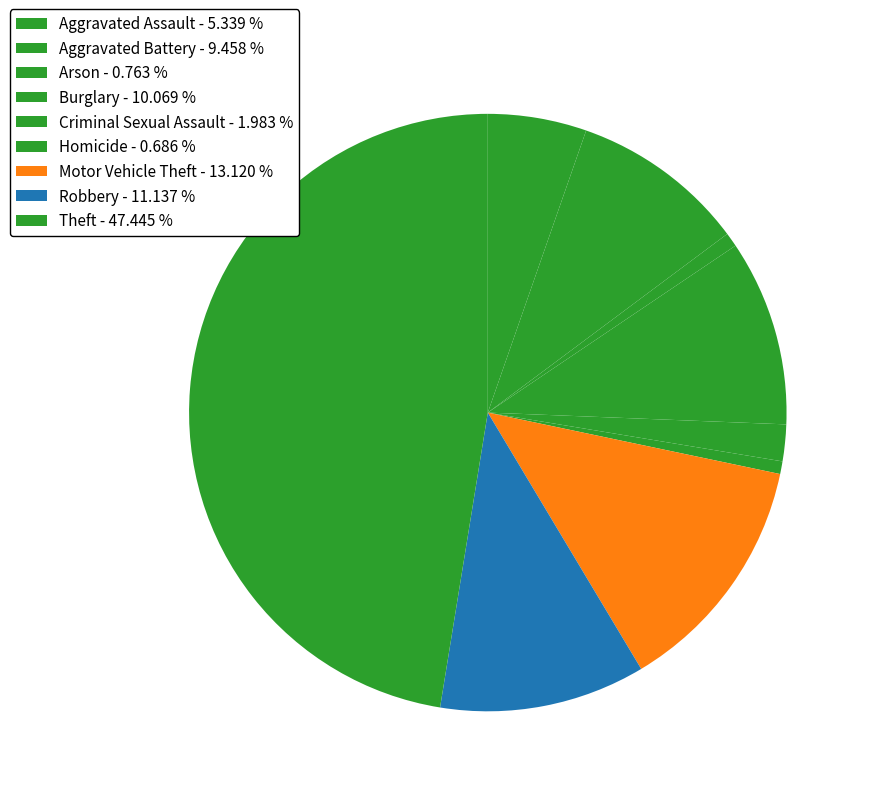

Between Criminal Sexual Assault and Homicide, which is larger?

Criminal Sexual Assault